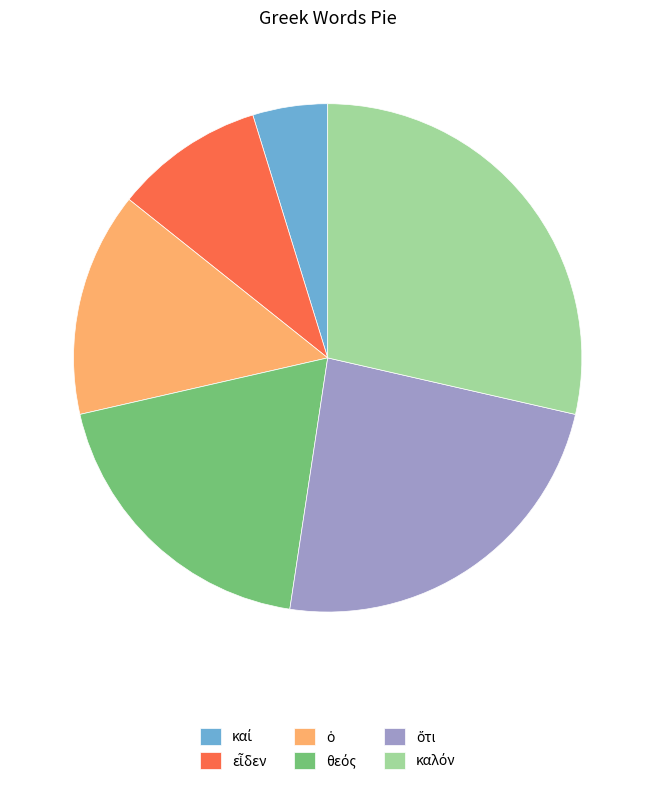

Is there a majority slice in this chart?

No